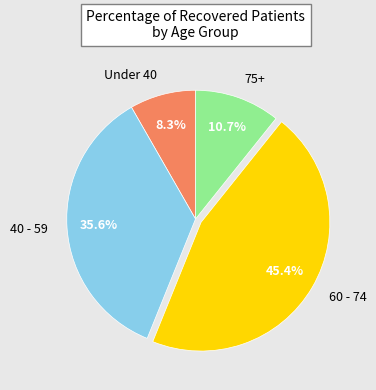

How many slices are in this pie chart?

4